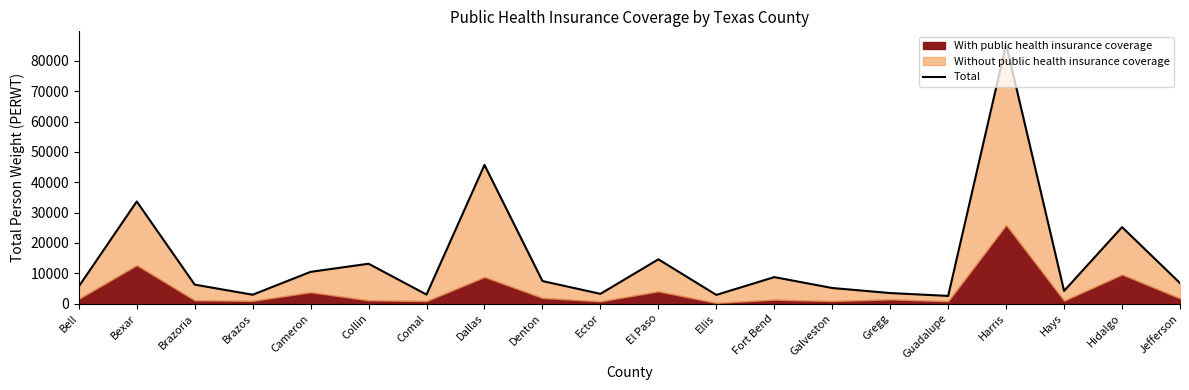

Approximately how many times larger is the value at Cameron compared to Guadalupe?

4.1